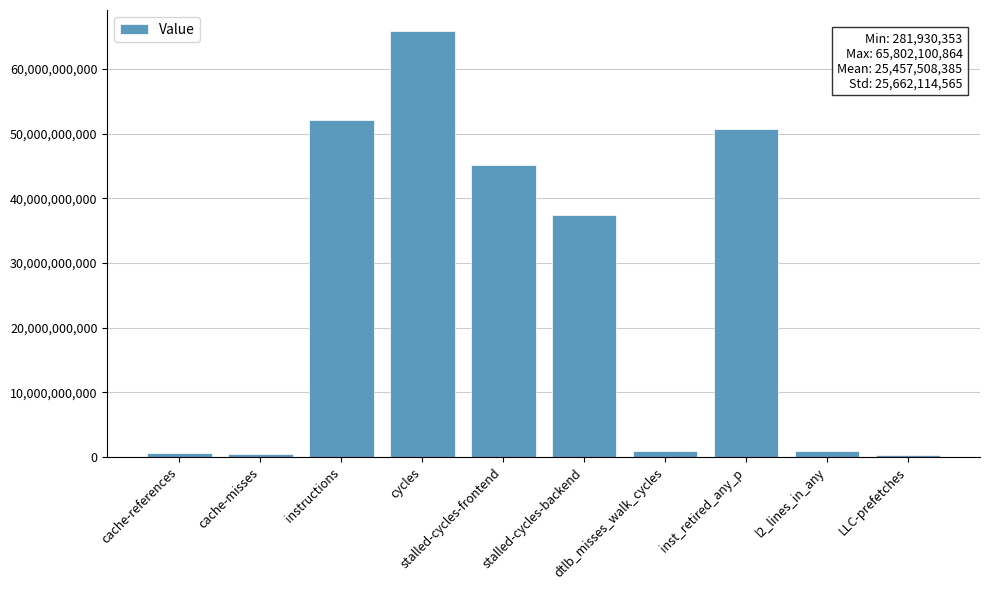

What is the maximum value shown in the chart?

65802100864